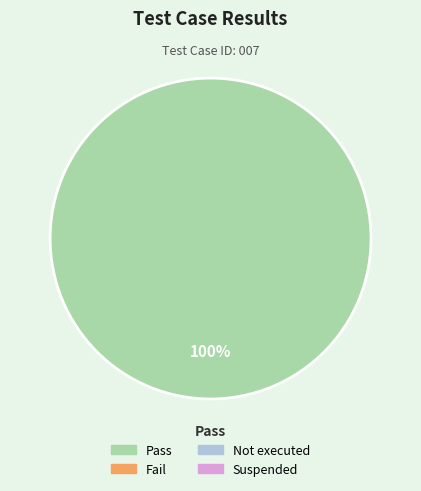

How many slices are in this pie chart?

1